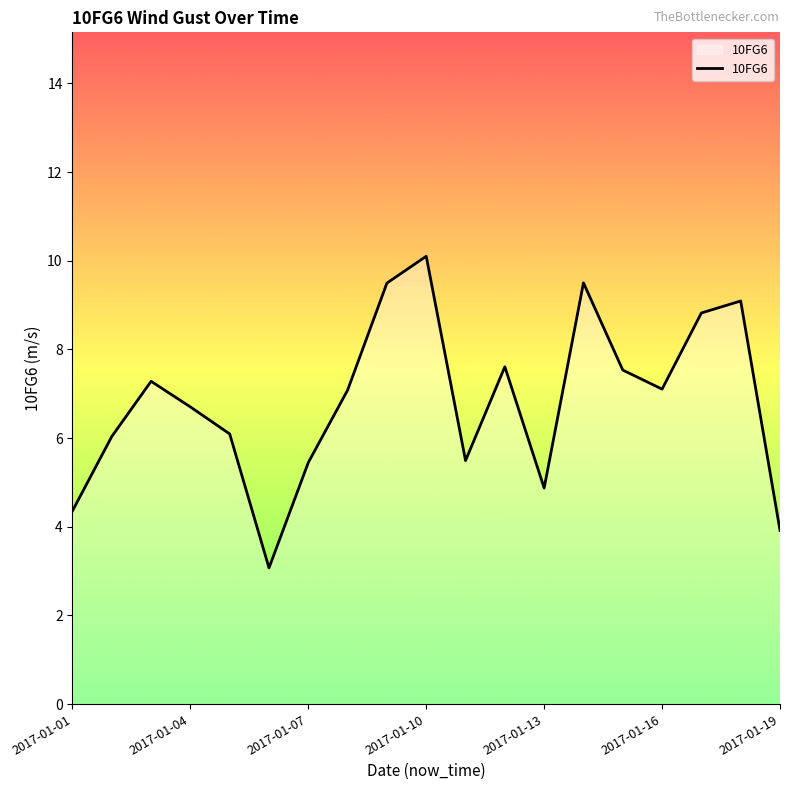

What is the minimum value shown in the chart?

3.1